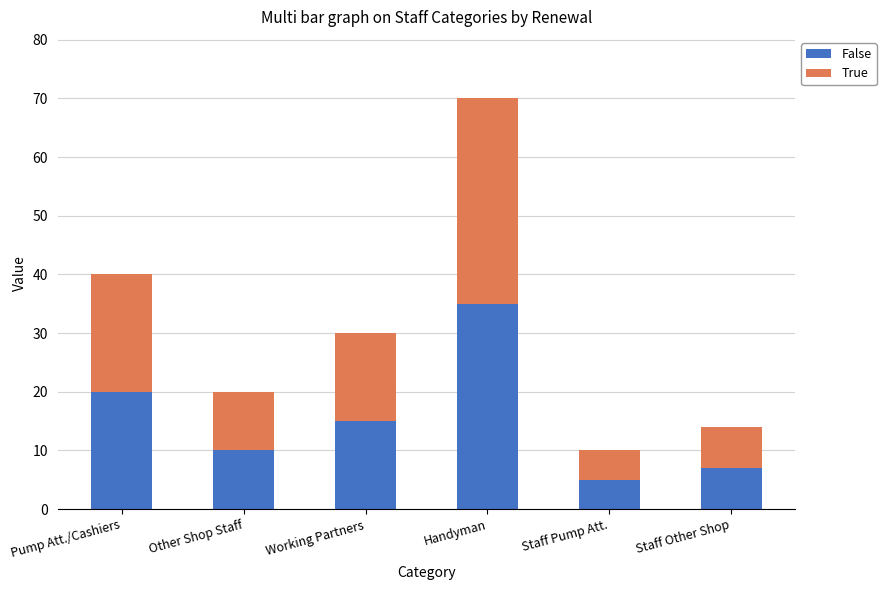

What is the average value of the False series?

15